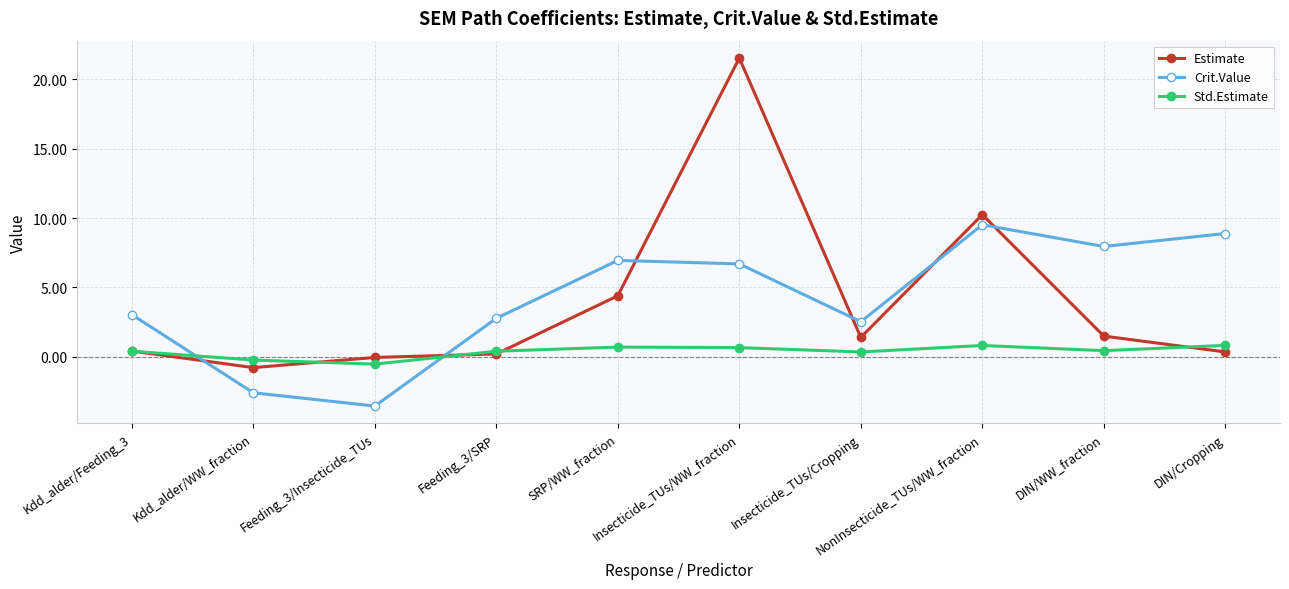

What is the total value across all series at Kdd_alder/WW_fraction?

-3.6